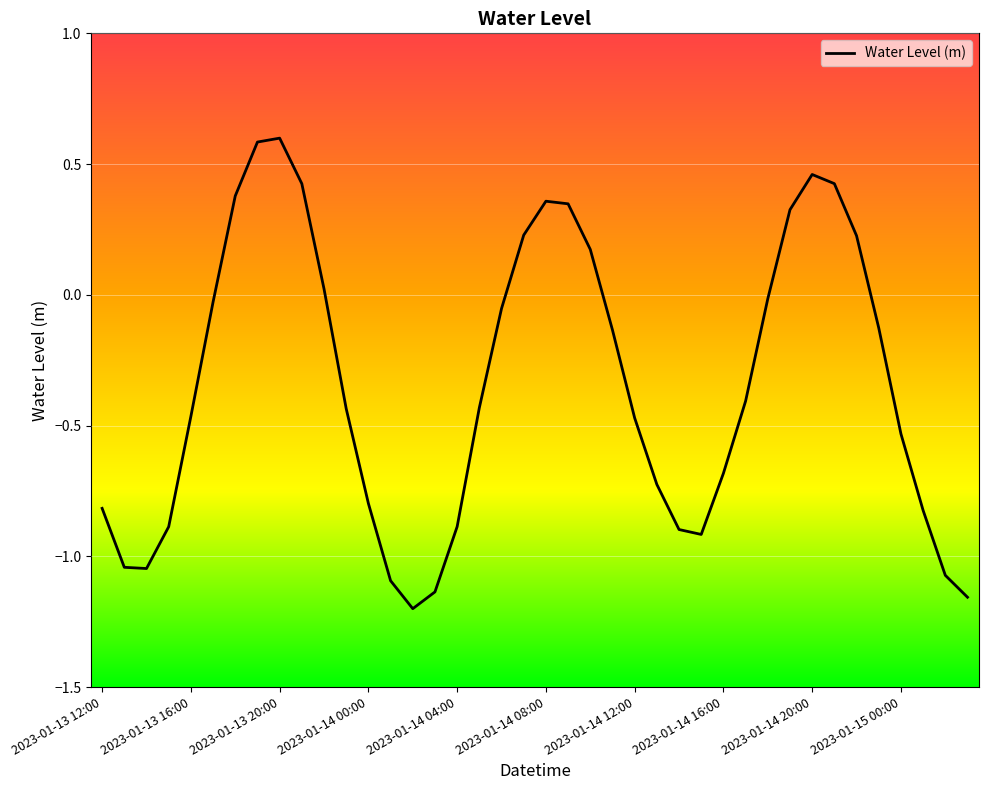

What is the greatest value displayed?

0.6